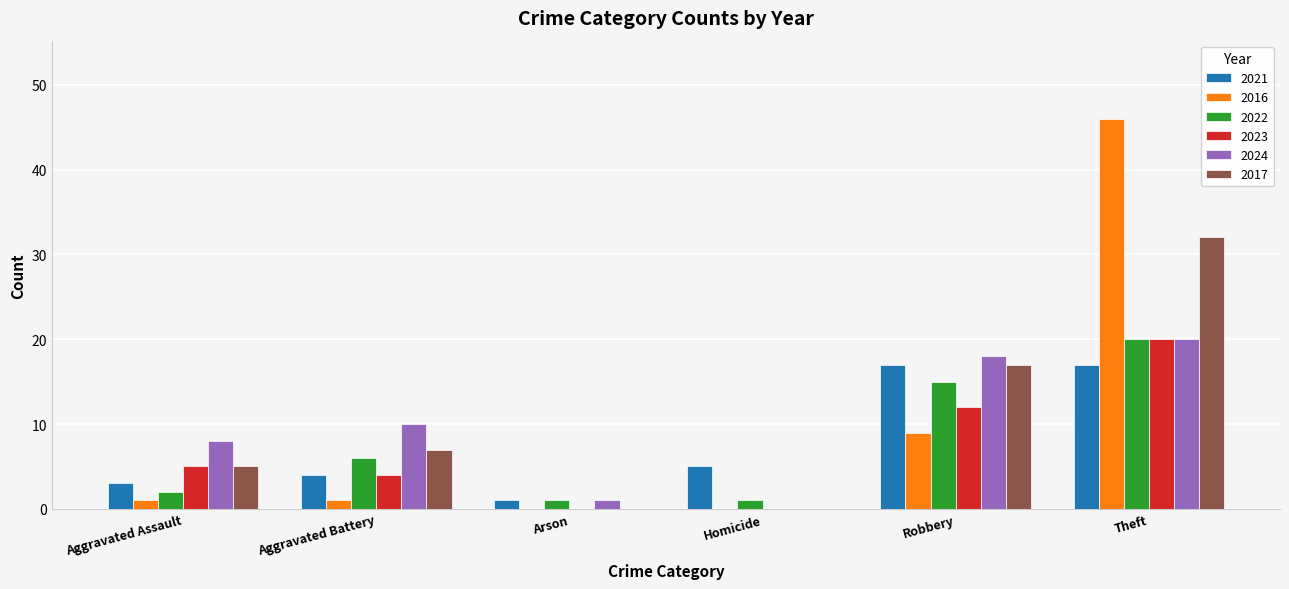

What is the sum of all 2023 values?

41